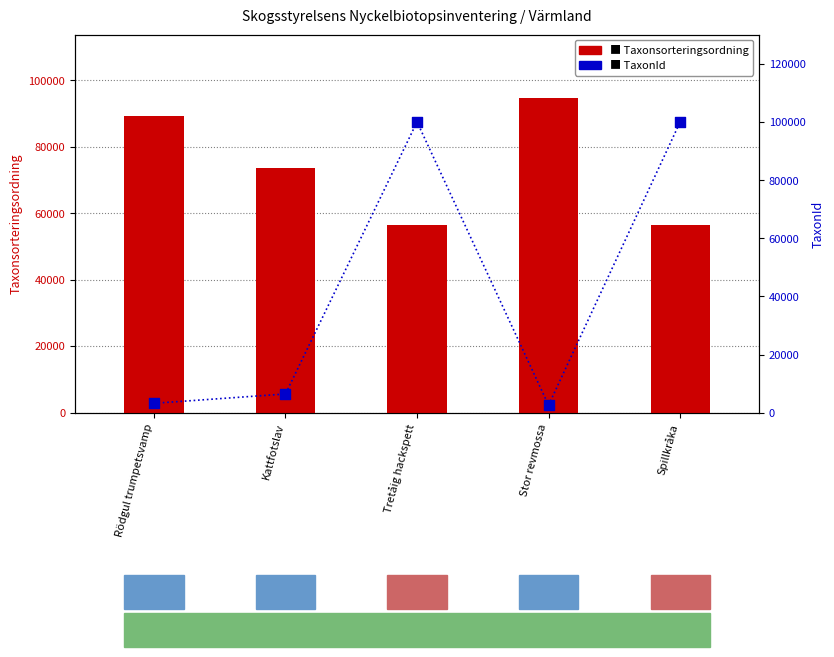

Which series has the widest spread of Y values?

TaxonId